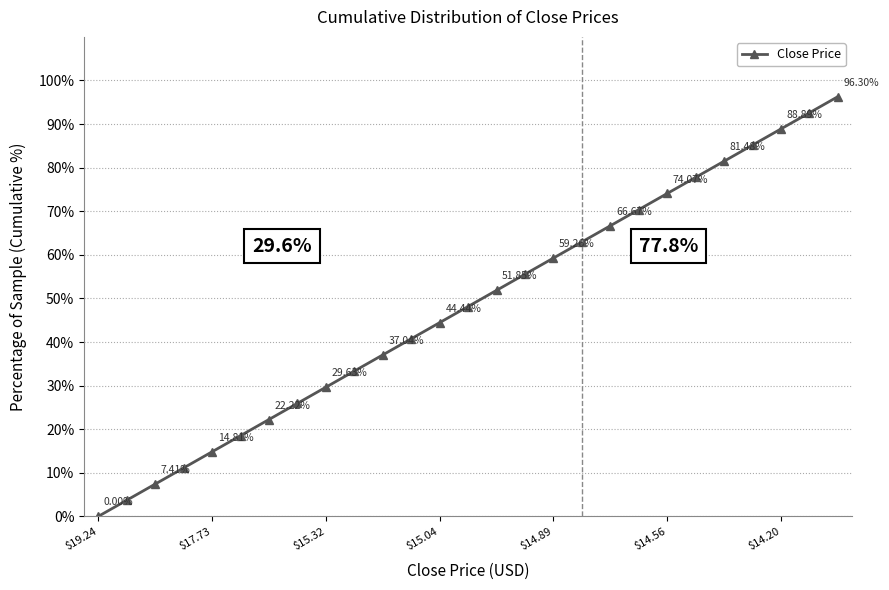

What is the average value?

48.1